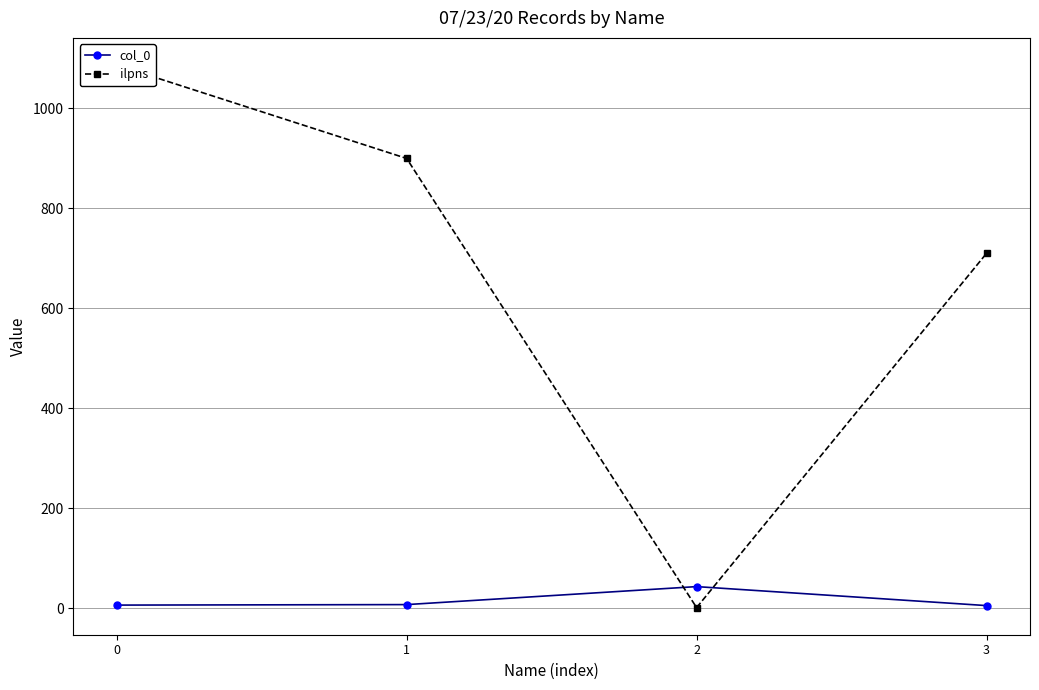

Reading right to left, transcribe all the data shown in this chart.

col_0: 5	43	7	6
ilpns: 710	1	900	1087